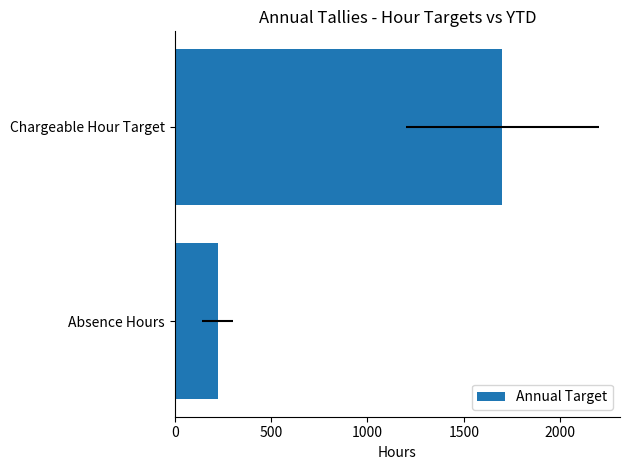

The value at Chargeable Hour Target is 2349.0. True or false?

False